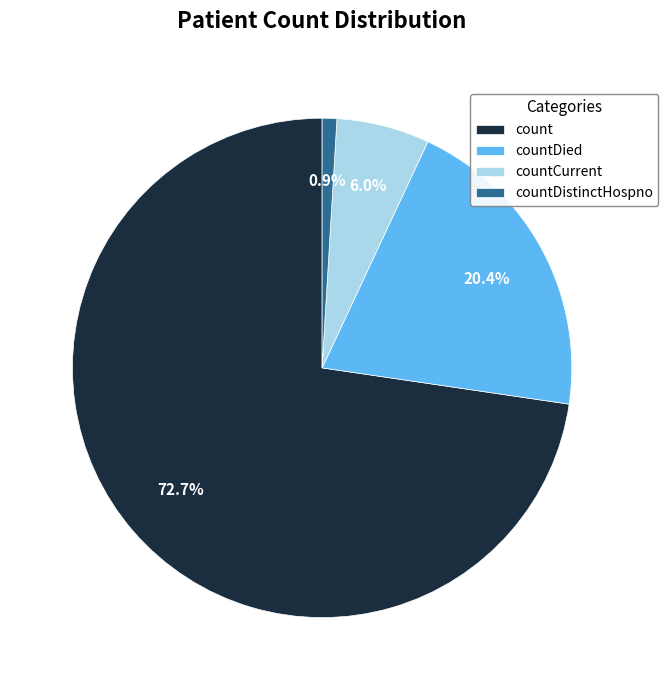

The count slice represents 61% of the pie. True or false?

False